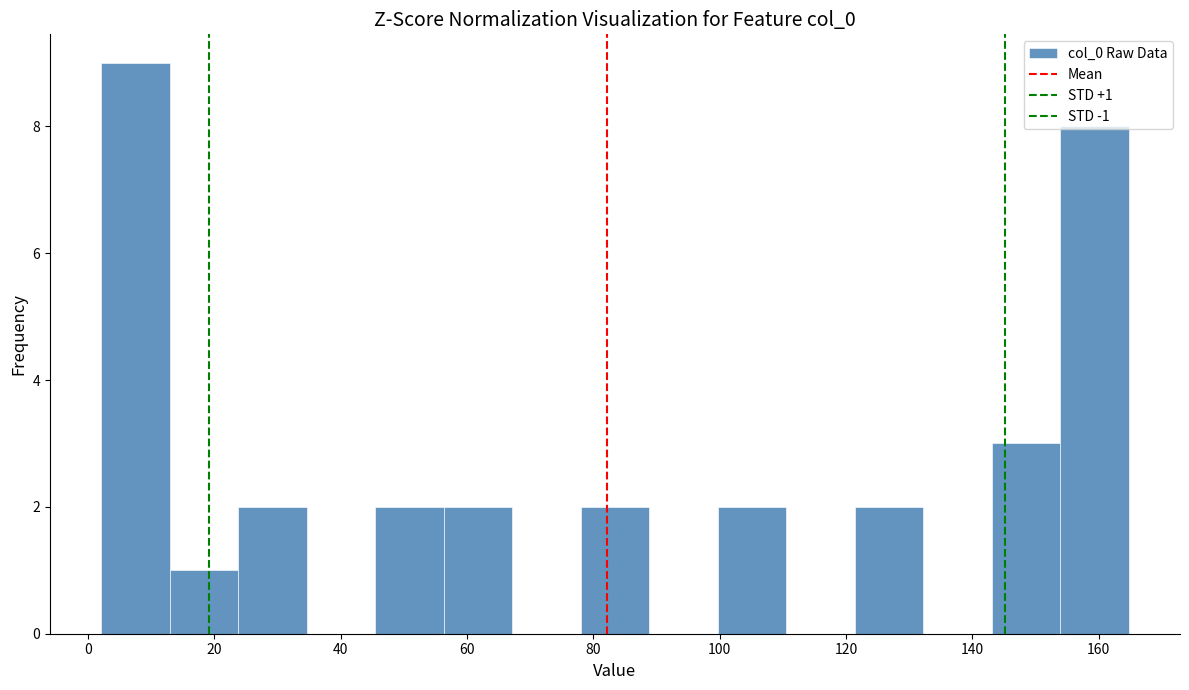

Over which range of the x-axis is the bar tallest?

2 to 12